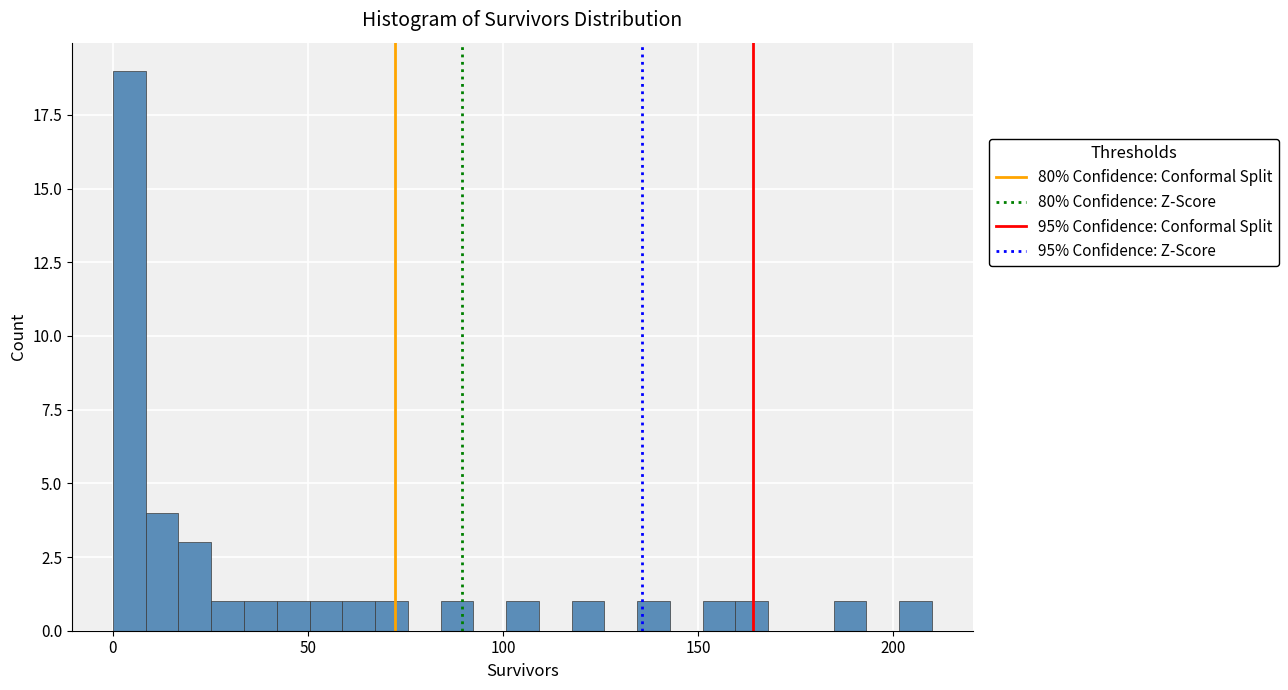

Read against the x-axis, roughly where is the centre of the tallest bar?

5